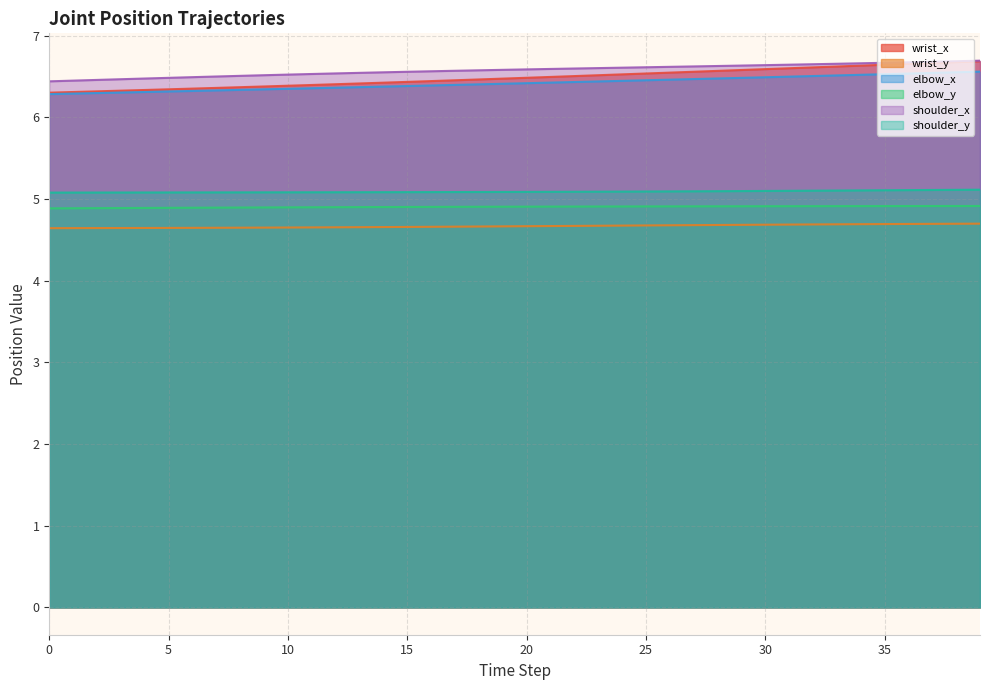

Which label corresponds to the largest value in the chart?

39